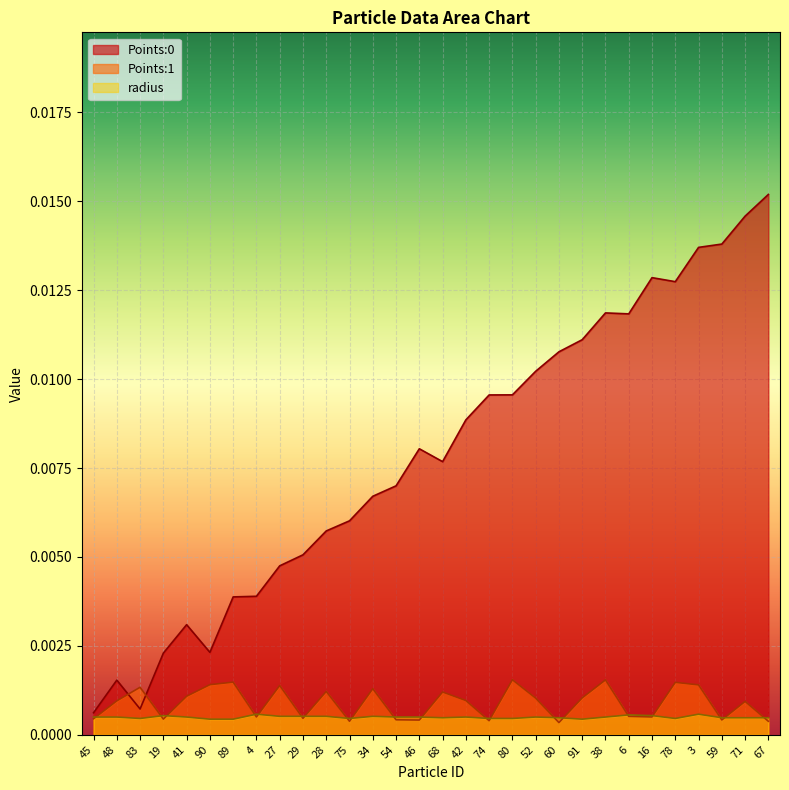

What is the label of the 10th point from the right?

60